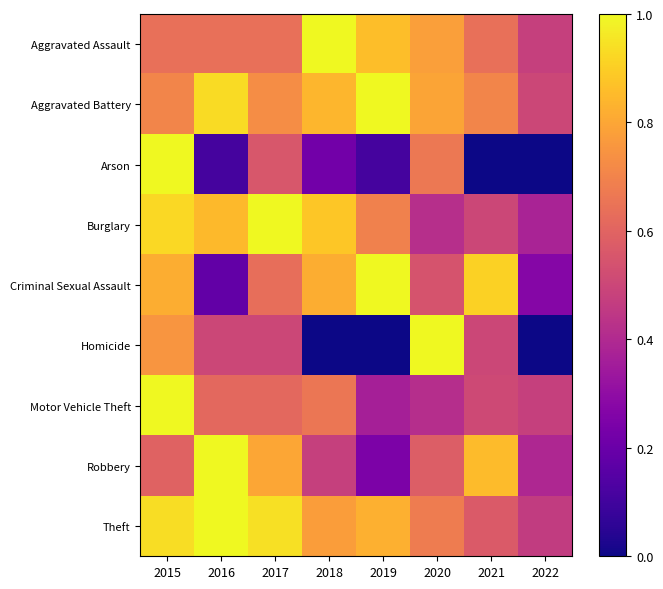

Which has a higher value, 2019 or 2020?

2019